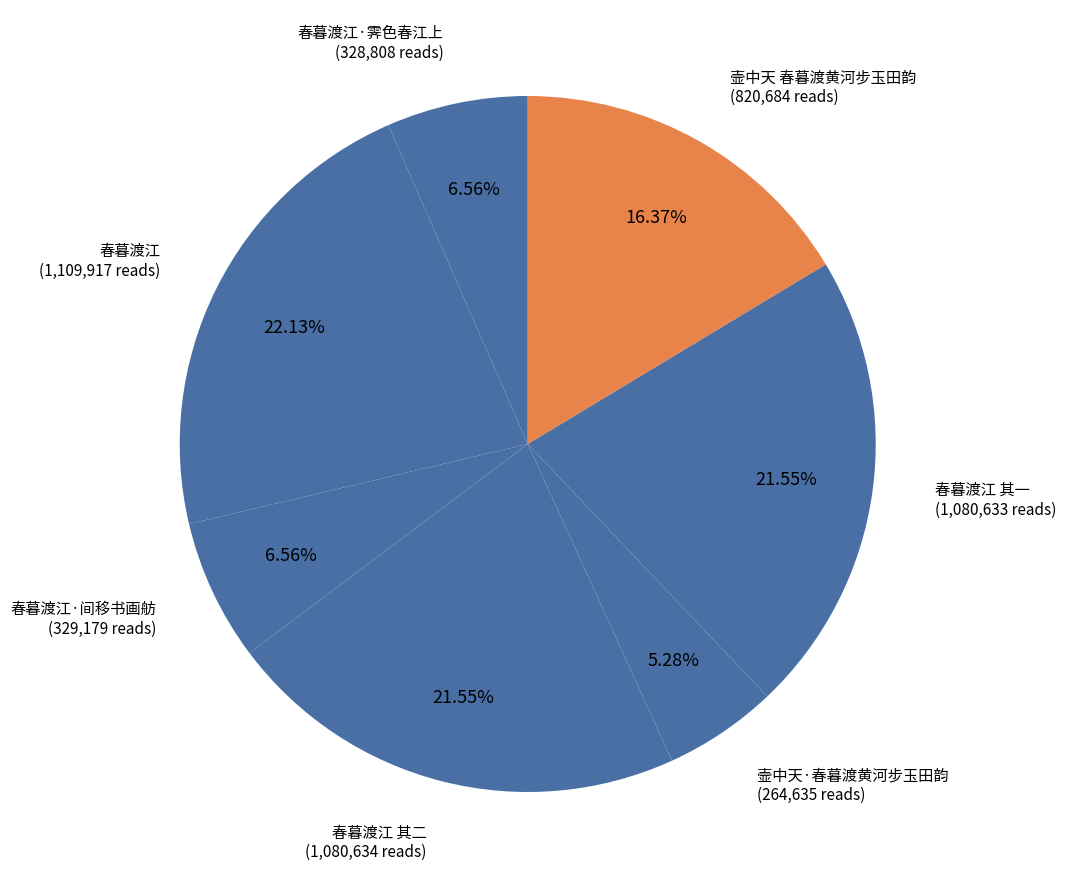

To the nearest percent, what is the average slice percentage?

14%